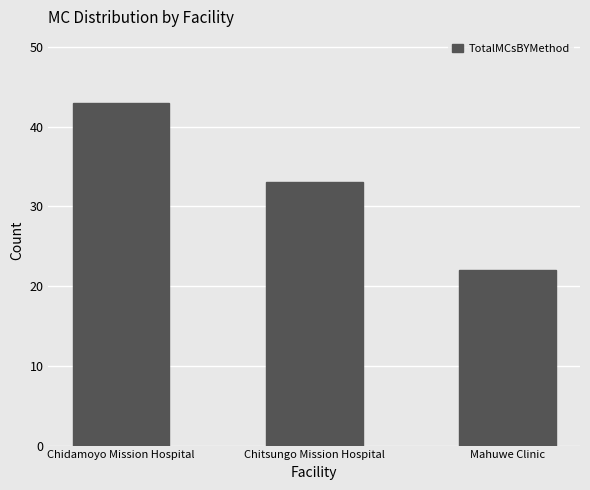

What is the change in value from Chidamoyo Mission Hospital to Chitsungo Mission Hospital?

-10